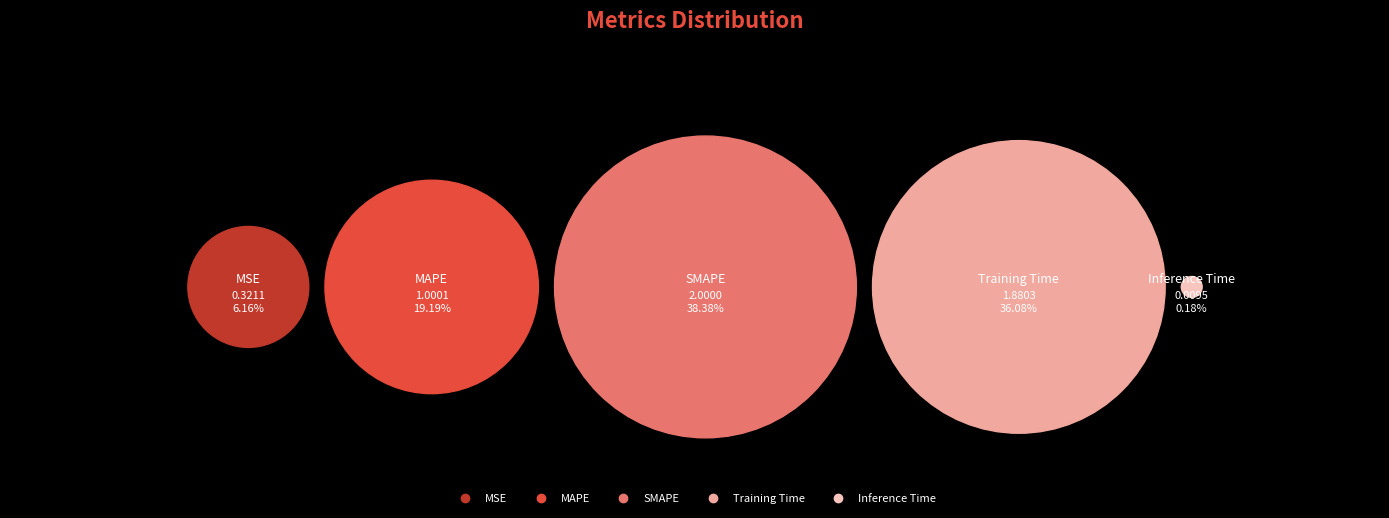

To the nearest percent, what portion does SMAPE represent?

38%